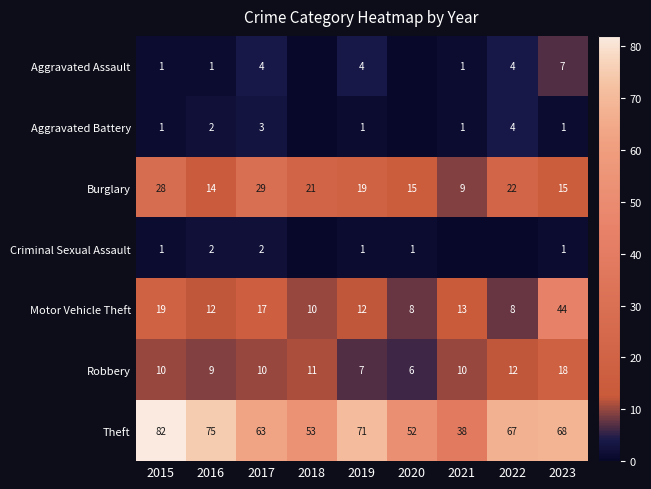

The value of Aggravated Assault at 2021 is 1. True or false?

True